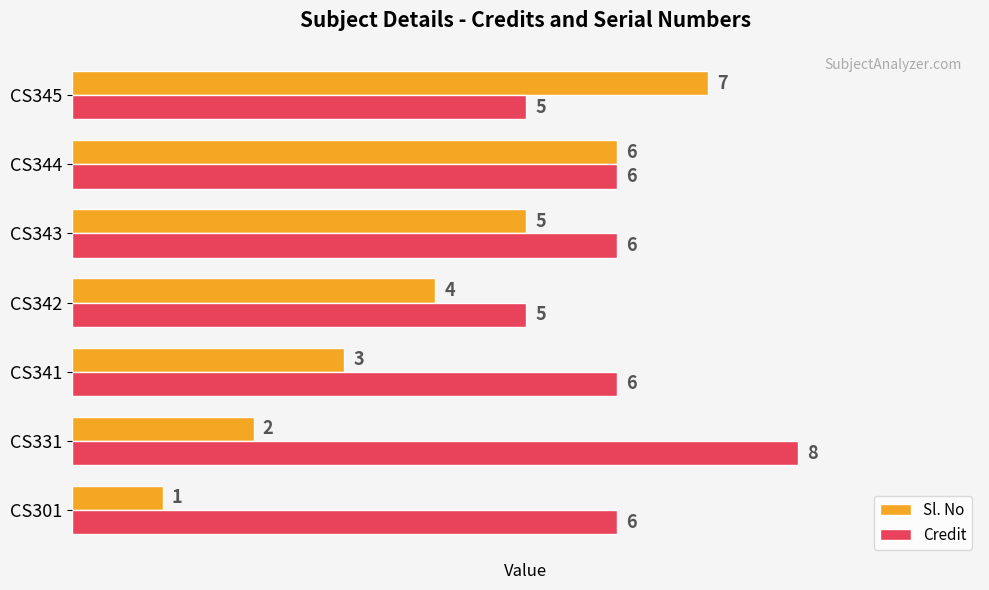

What are all the series names shown in the legend?

Sl. No, Credit